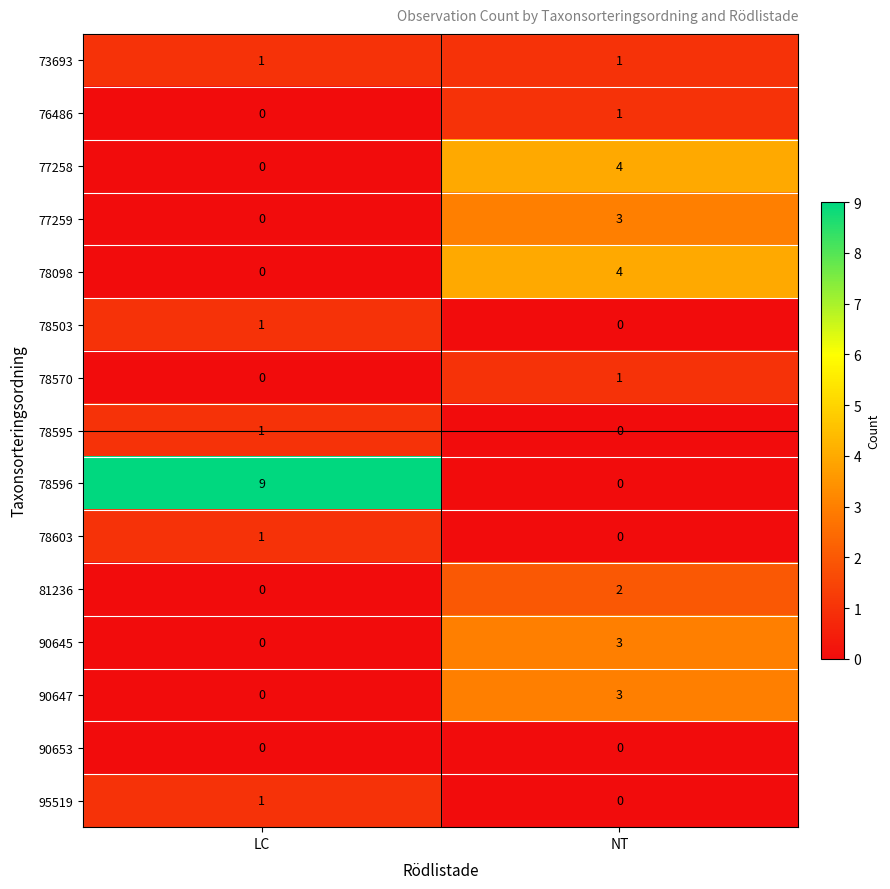

The 81236 series shows 1 at LC. True or false?

False